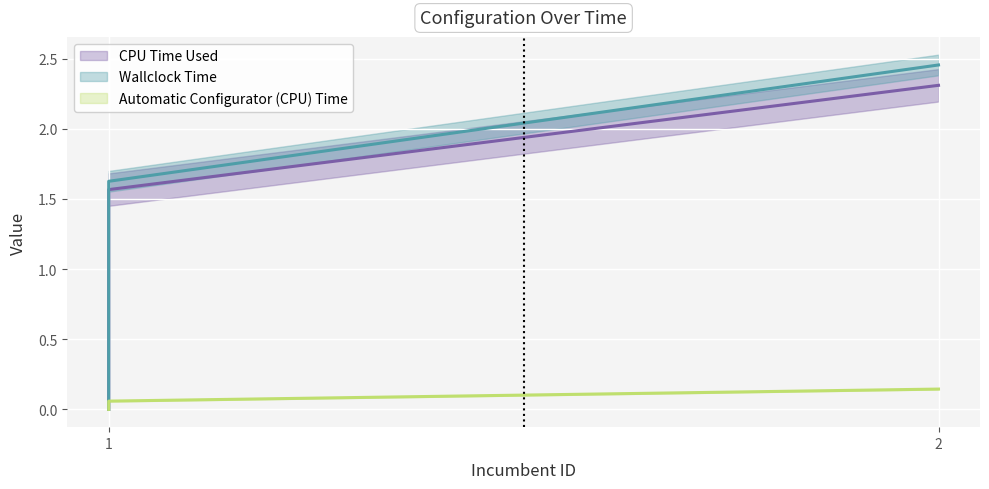

Rank the series at 2 from lowest to highest value.

Automatic Configurator (CPU) Time, CPU Time Used, Wallclock Time